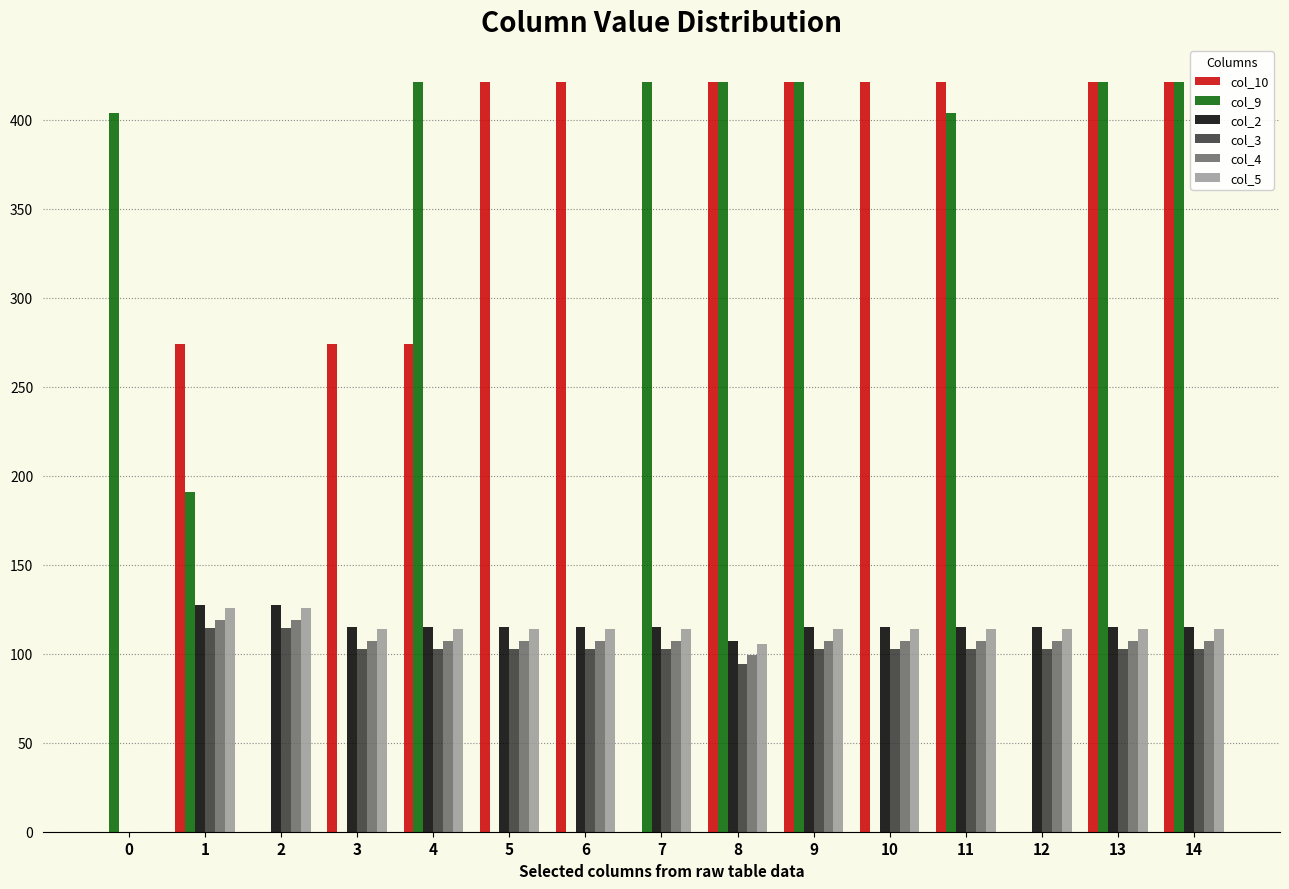

What value does the col_2 series have at 3?

115.3